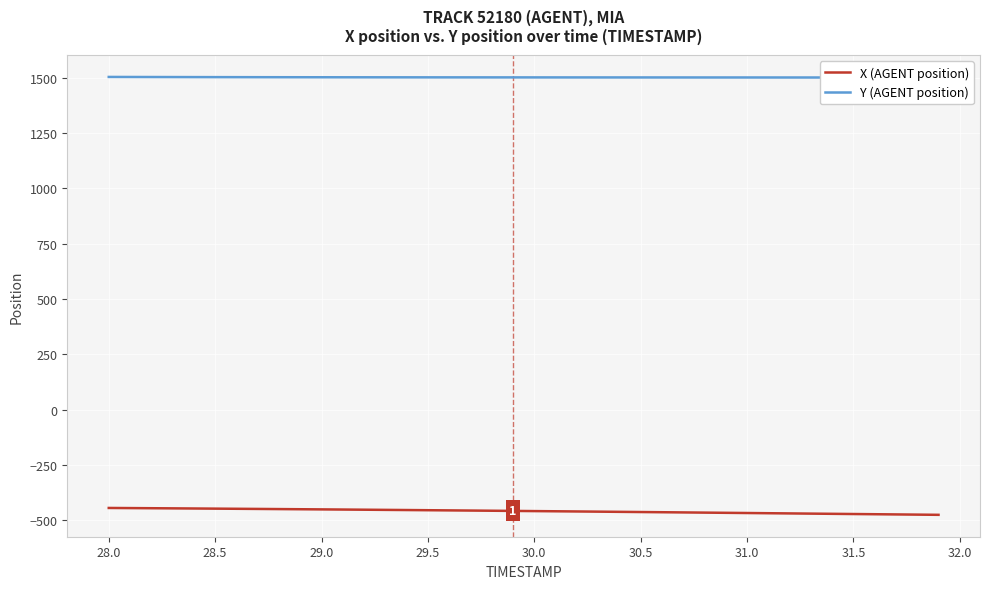

What is the greatest value displayed?

1503.3